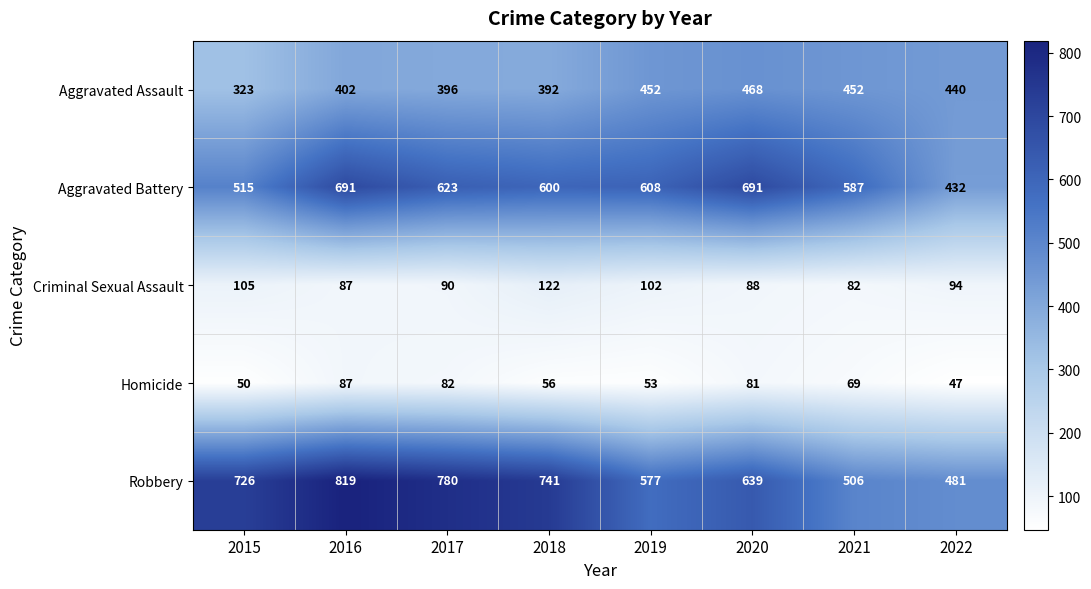

How many data points does each series have?

8